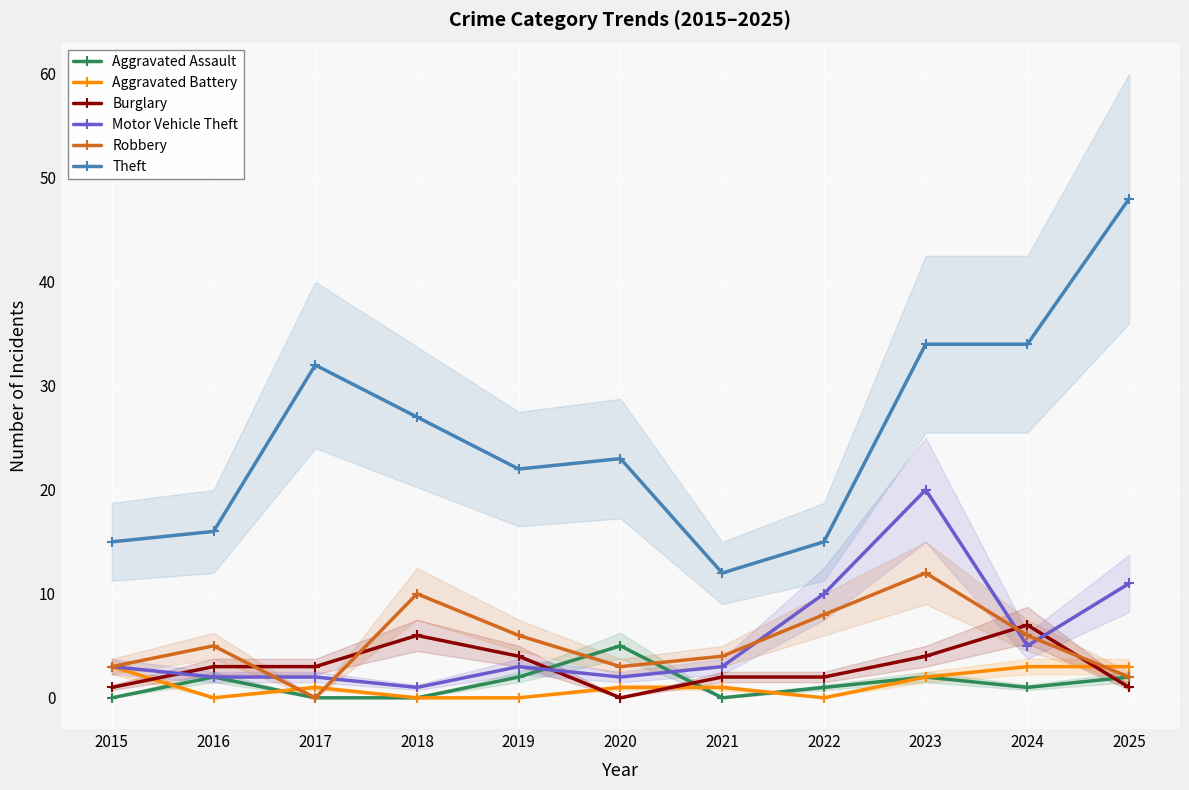

Reading left to right, extract all data points from this chart.

Aggravated Assault: 0	2	0	0	2	5	0	1	2	1	2
Aggravated Battery: 3	0	1	0	0	1	1	0	2	3	3
Burglary: 1	3	3	6	4	0	2	2	4	7	1
Motor Vehicle Theft: 3	2	2	1	3	2	3	10	20	5	11
Robbery: 3	5	0	10	6	3	4	8	12	6	2
Theft: 15	16	32	27	22	23	12	15	34	34	48